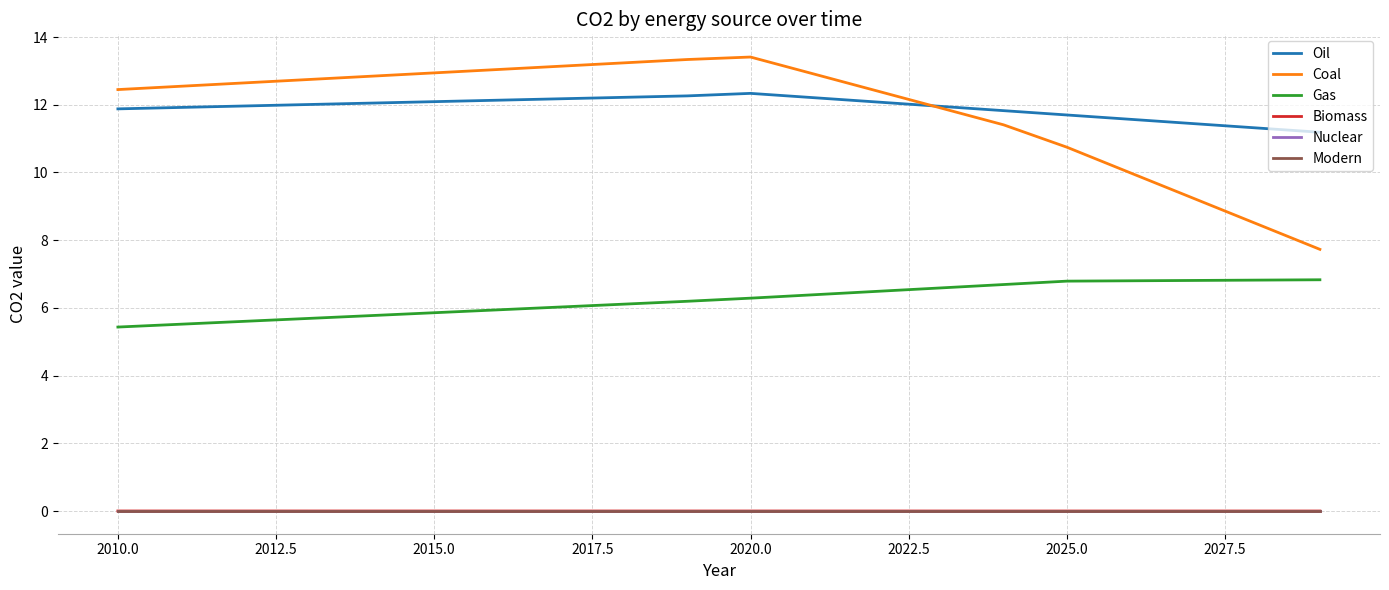

Is this an area chart (filled region under the line)?

No